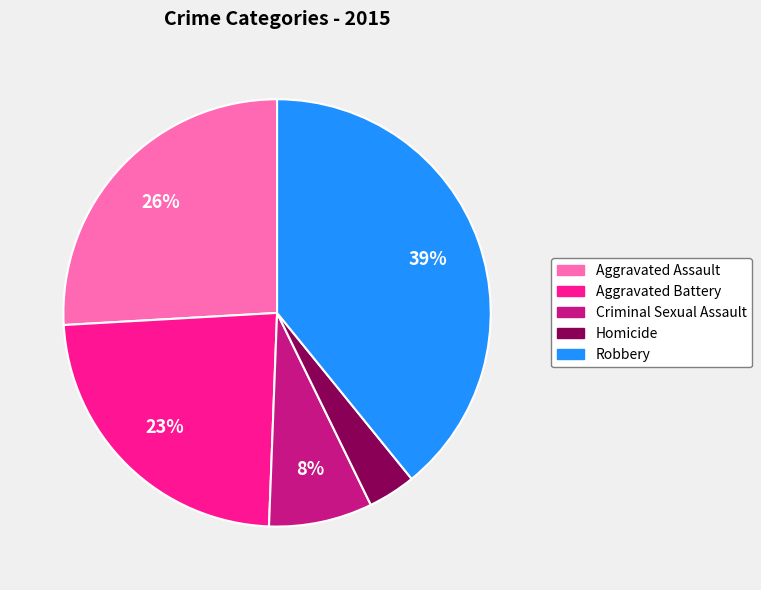

Do Robbery and Aggravated Assault together represent more than half of the pie?

Yes